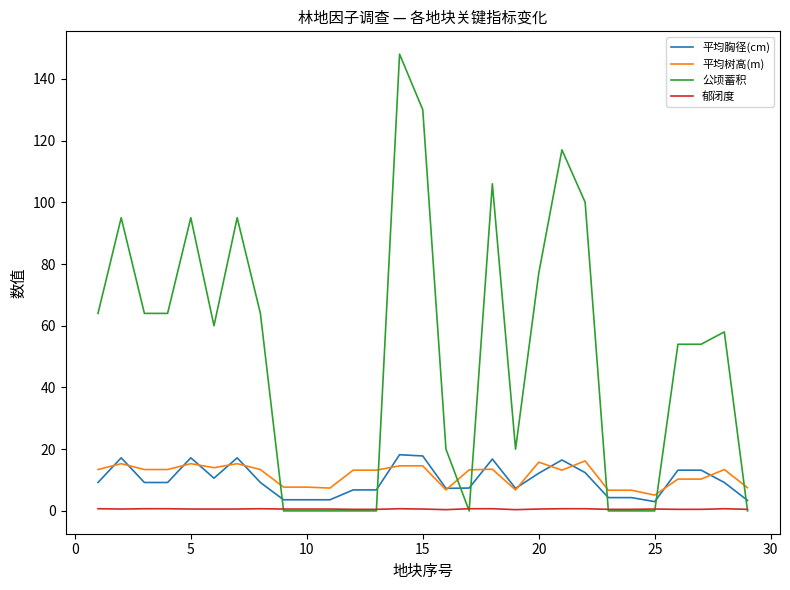

How many times do 平均胸径(cm) and 公顷蓄积 cross each other?

7